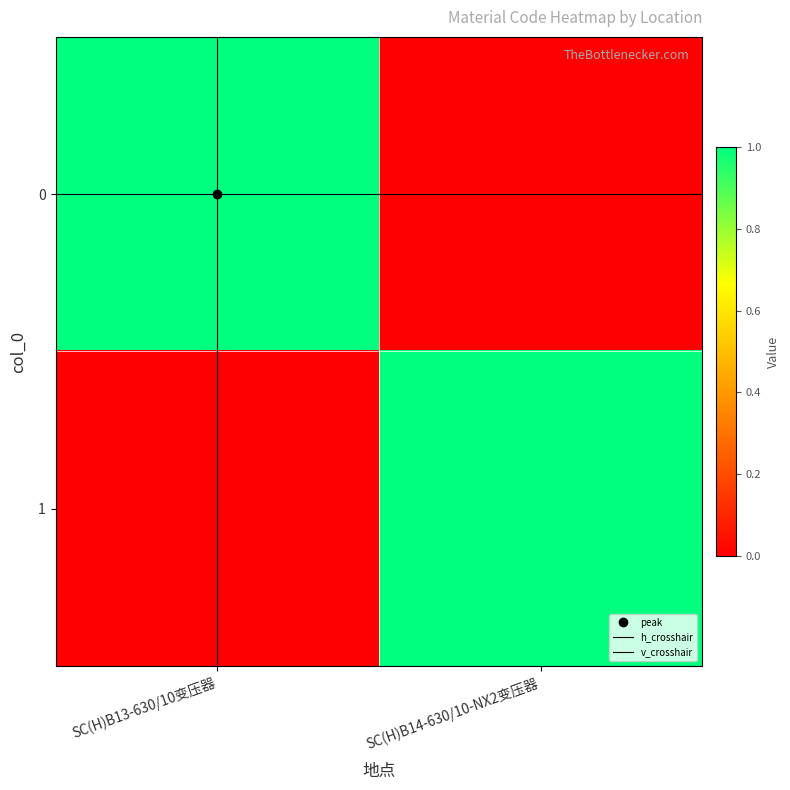

Between SC(H)B13-630/10变压器 and SC(H)B14-630/10-NX2变压器, which is larger?

SC(H)B13-630/10变压器